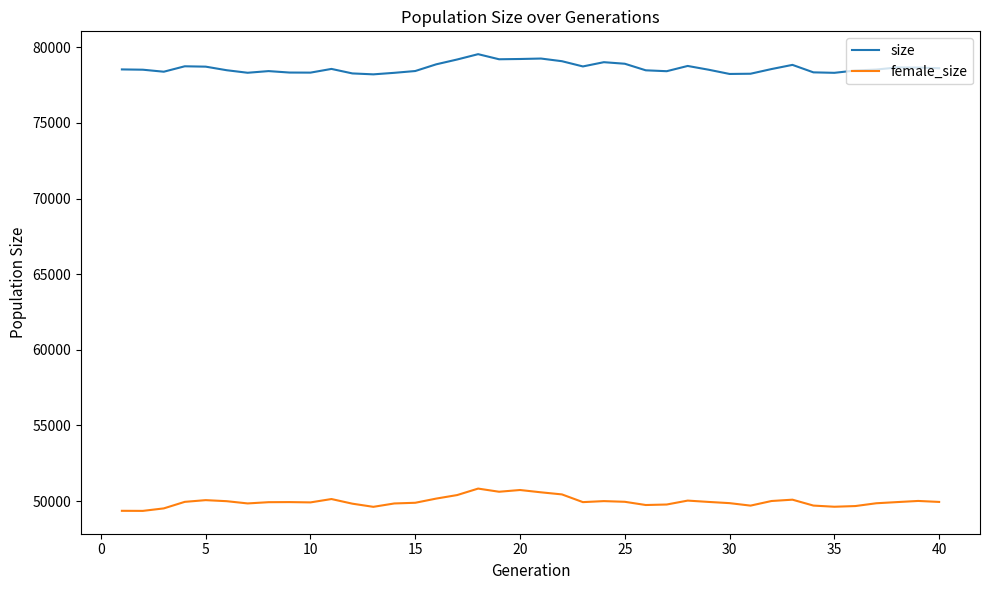

What is the difference between the maximum and minimum values in the female_size series?

1474